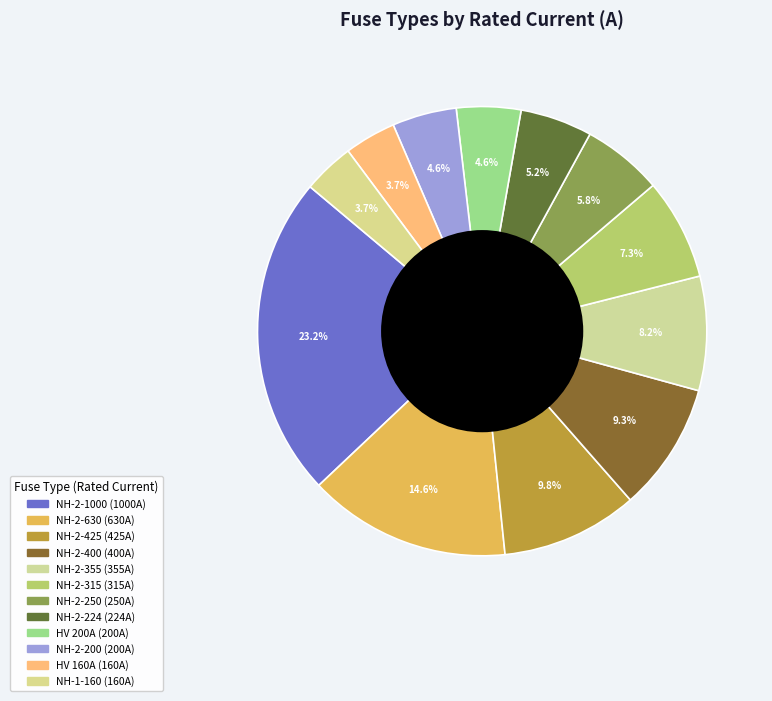

How many slices are in this pie chart?

12